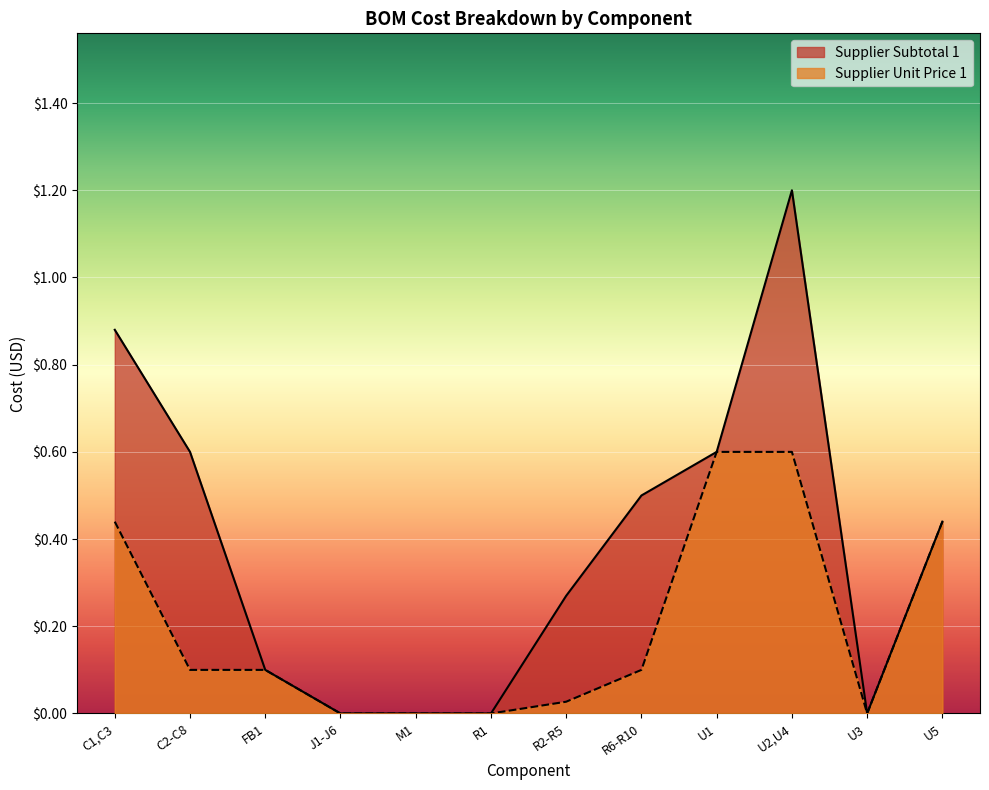

List the labels in order of Supplier Unit Price 1 value, smallest first.

J1-J6, M1, R1, U3, R2-R5, C2-C8, FB1, R6-R10, C1,C3, U5, U1, U2,U4